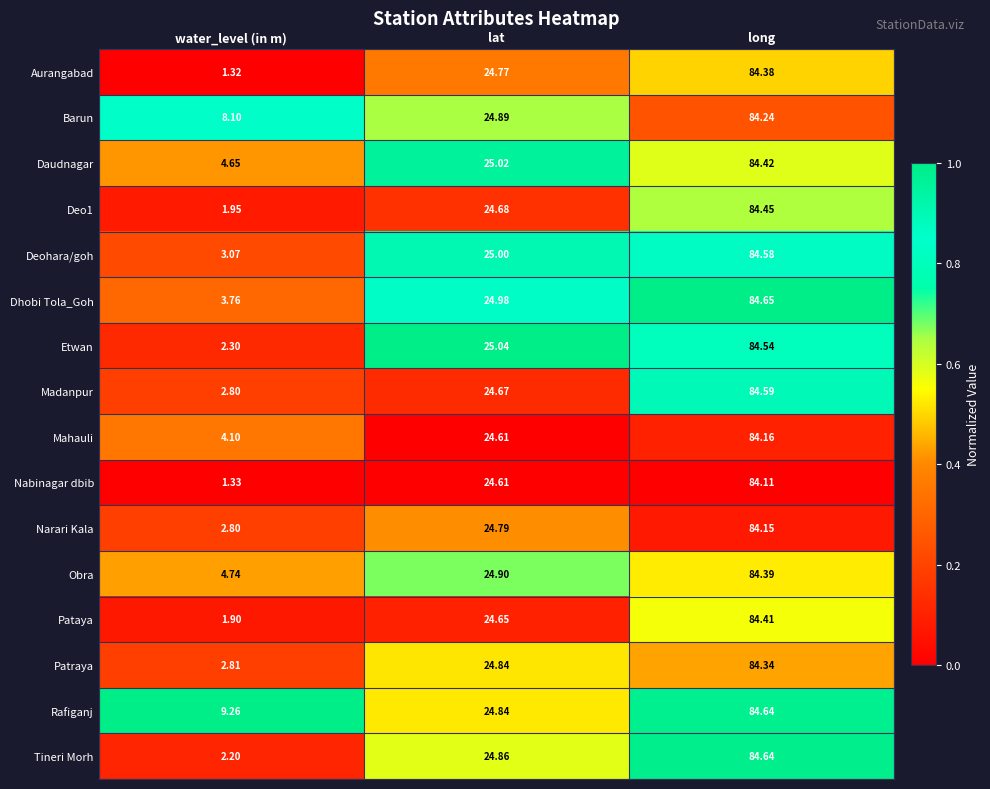

At which label is Nabinagar dbib closest to 42?

lat